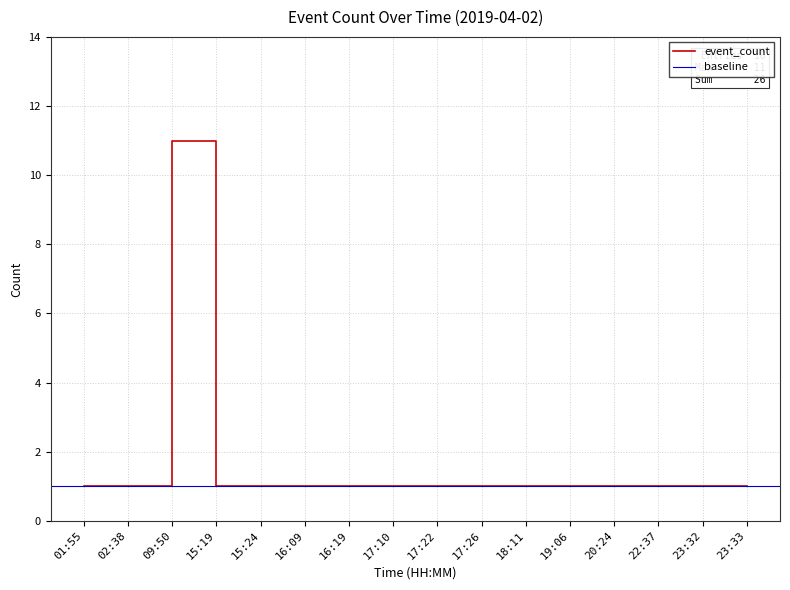

At which label is the value closest to 6?

01:55